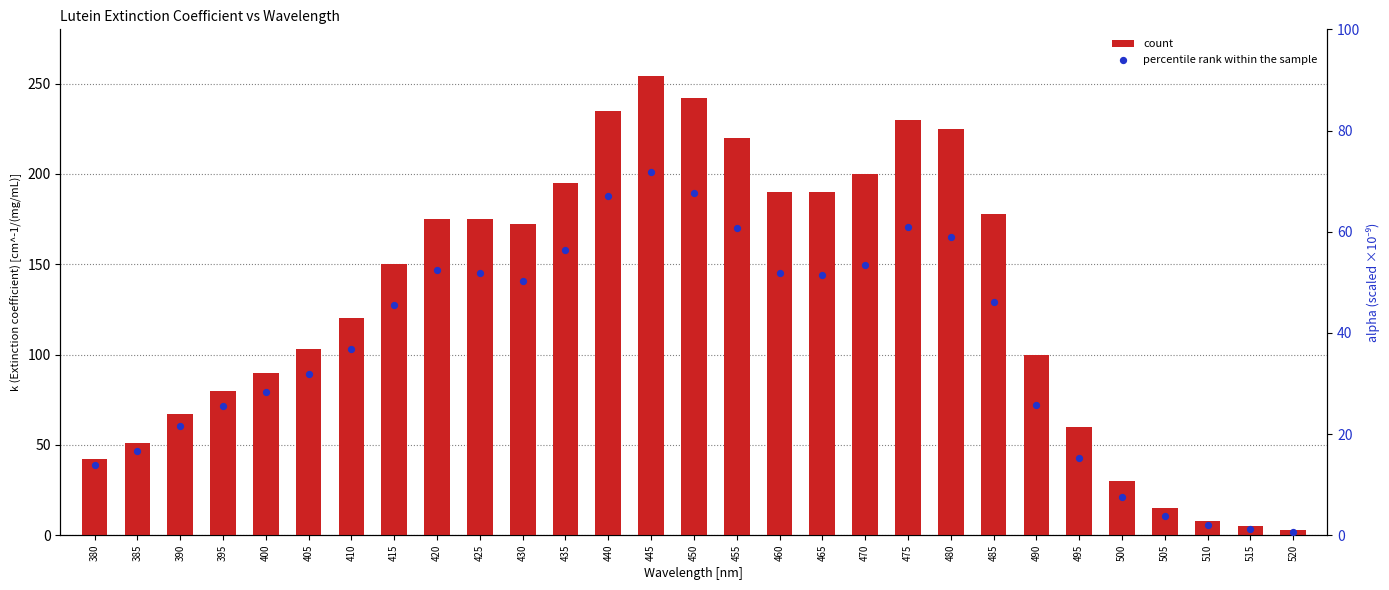

Which series has the widest spread of Y values?

count